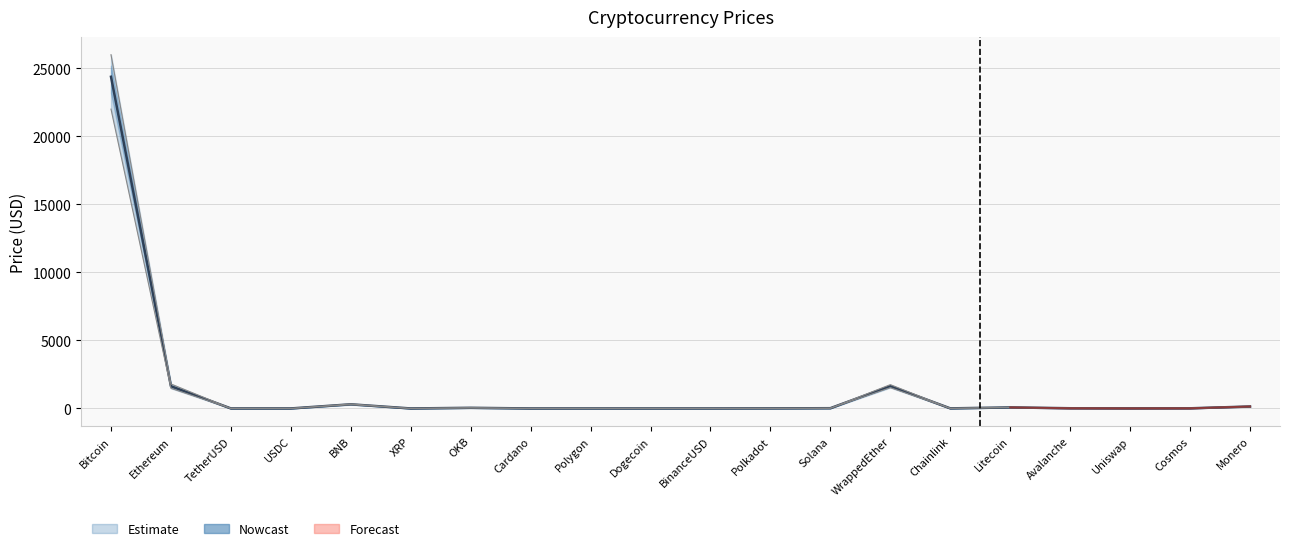

Which has a higher value, Bitcoin or Ethereum?

Bitcoin